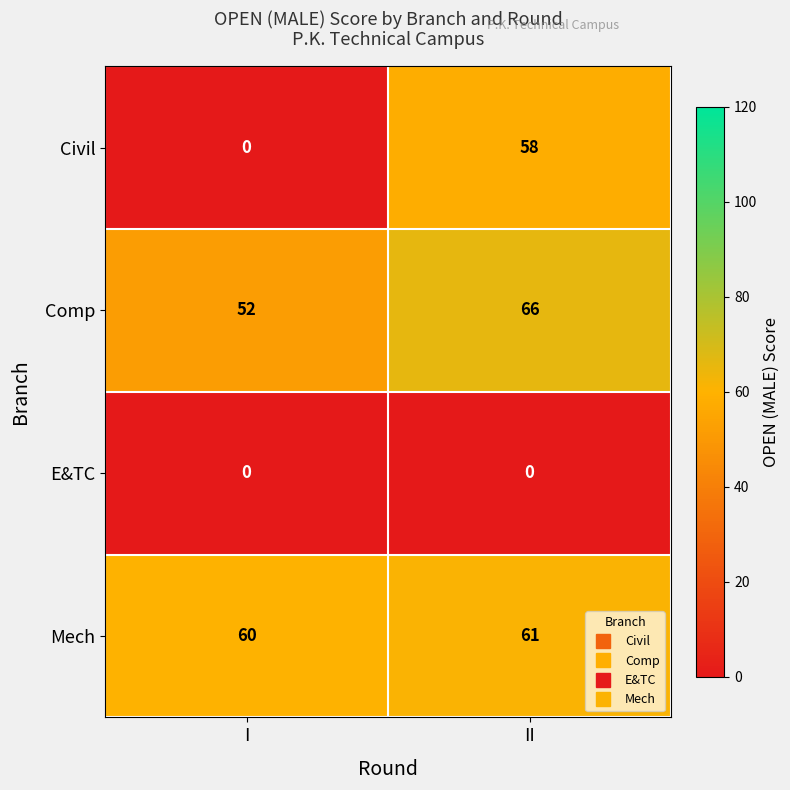

Is the value of Mech at I greater than the value of Civil at II?

Yes